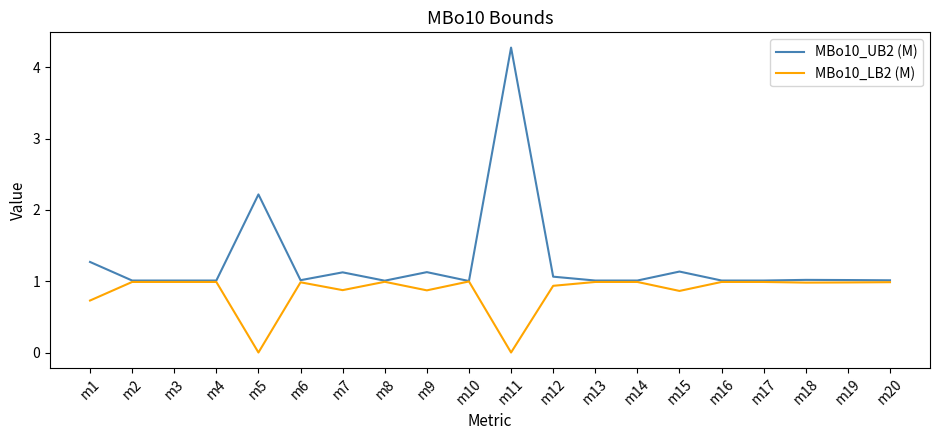

Which series has the largest total across all categories?

MBo10_UB2 (M)